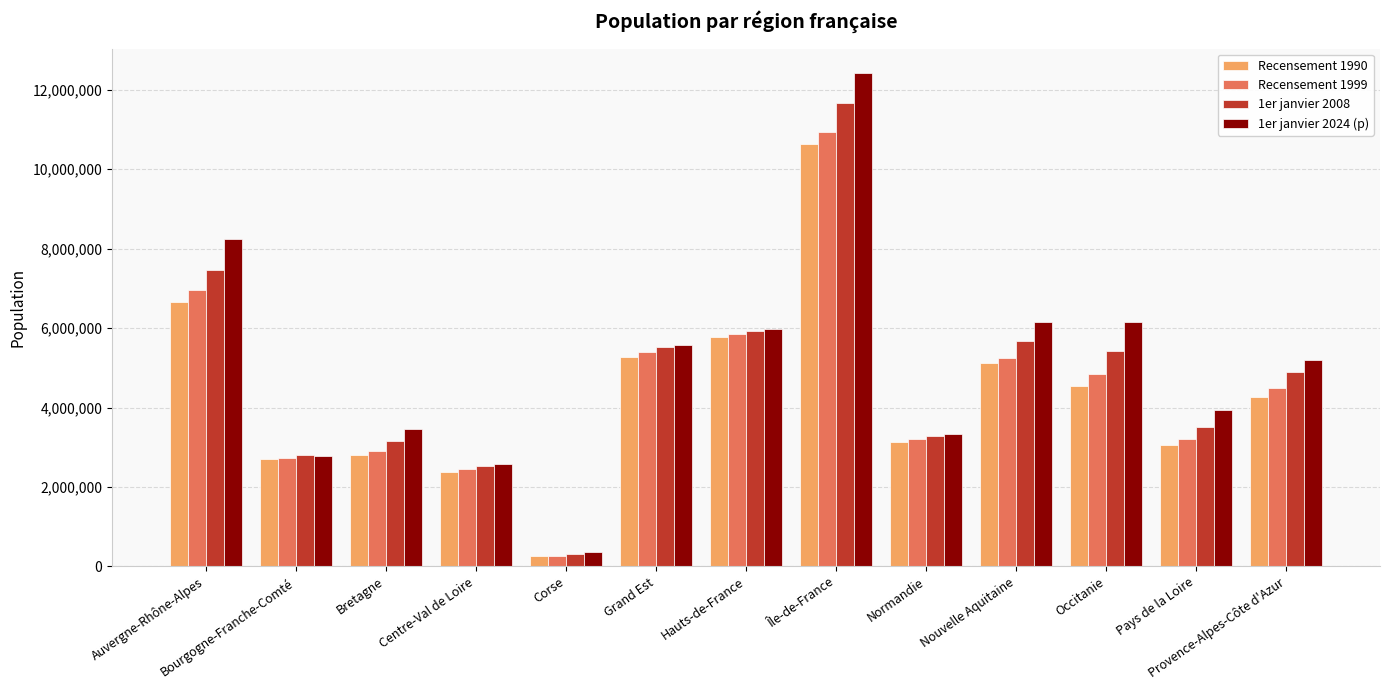

Is the value of Recensement 1999 at Auvergne-Rhône-Alpes greater than the value of Recensement 1990 at Corse?

Yes